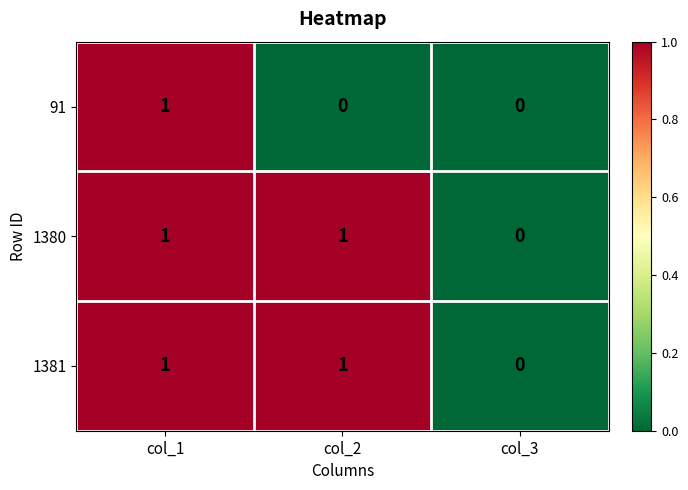

Reading left to right, what are all the values shown in this chart?

91: 1	0	0
1380: 1	1	0
1381: 1	1	0